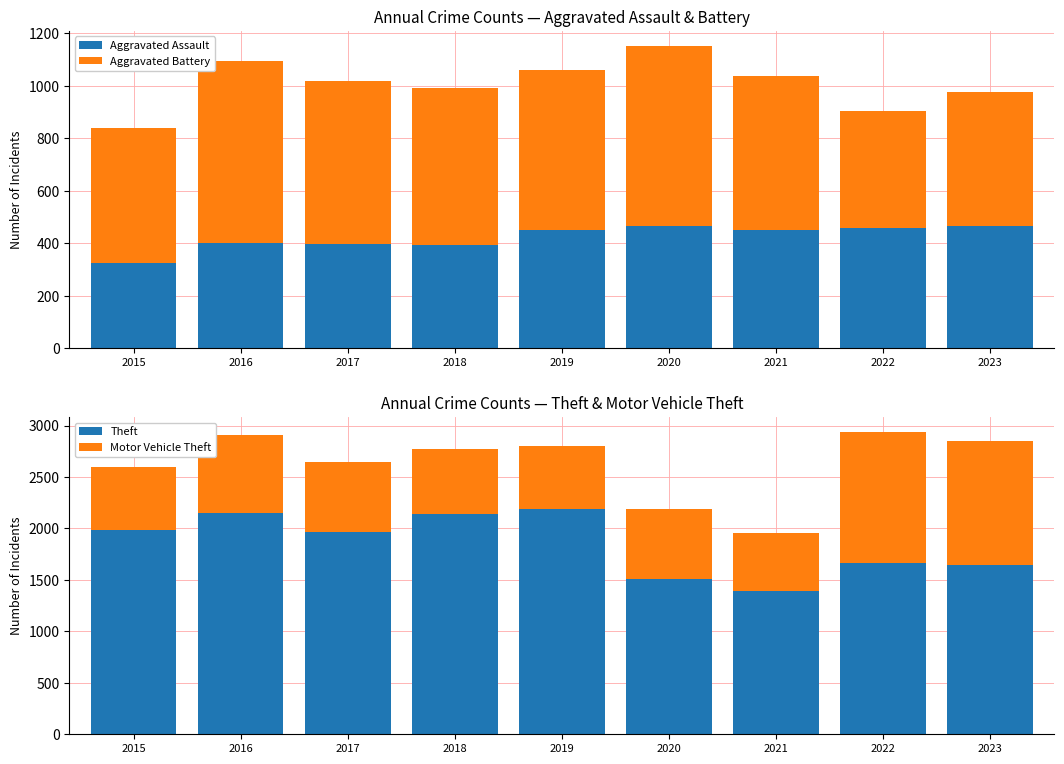

Is it true that Theft equals 2148 at 2016?

True